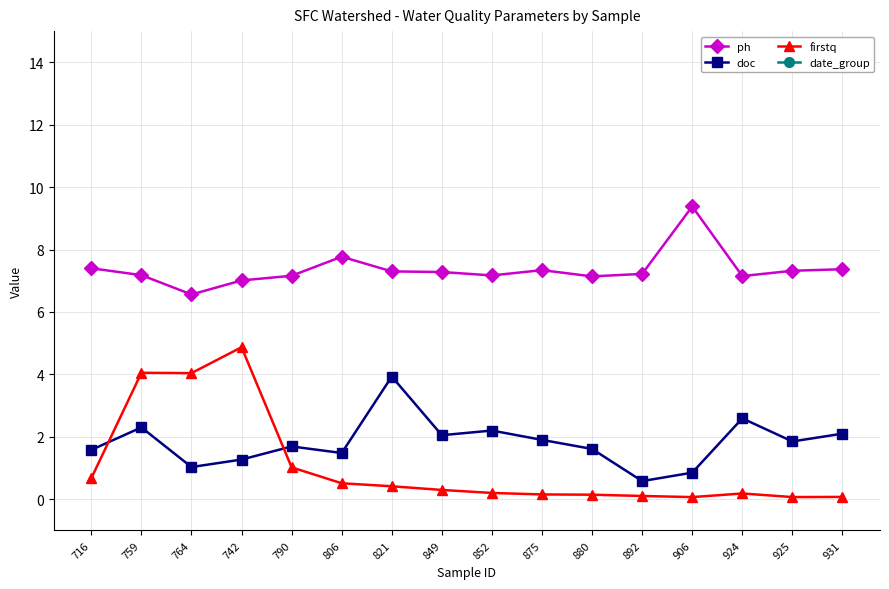

Does the chart have visible grid lines?

Yes